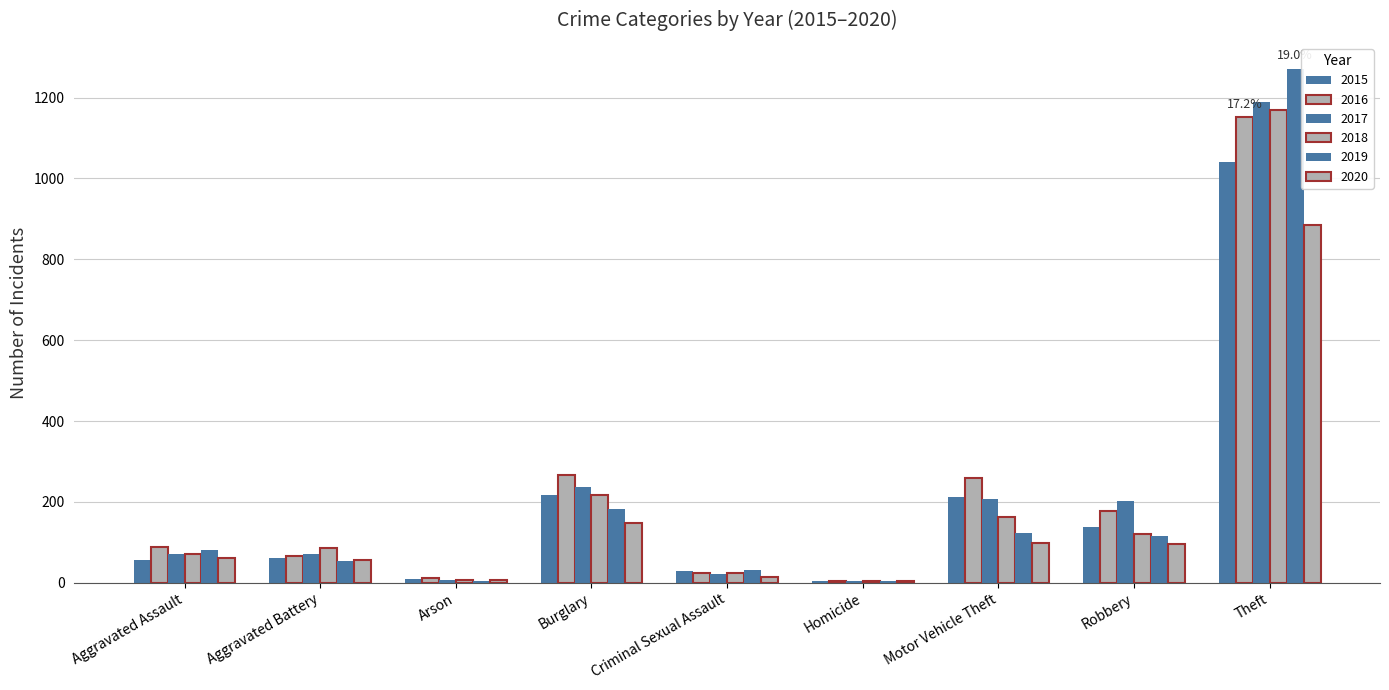

Count the number of categories in the chart.

9